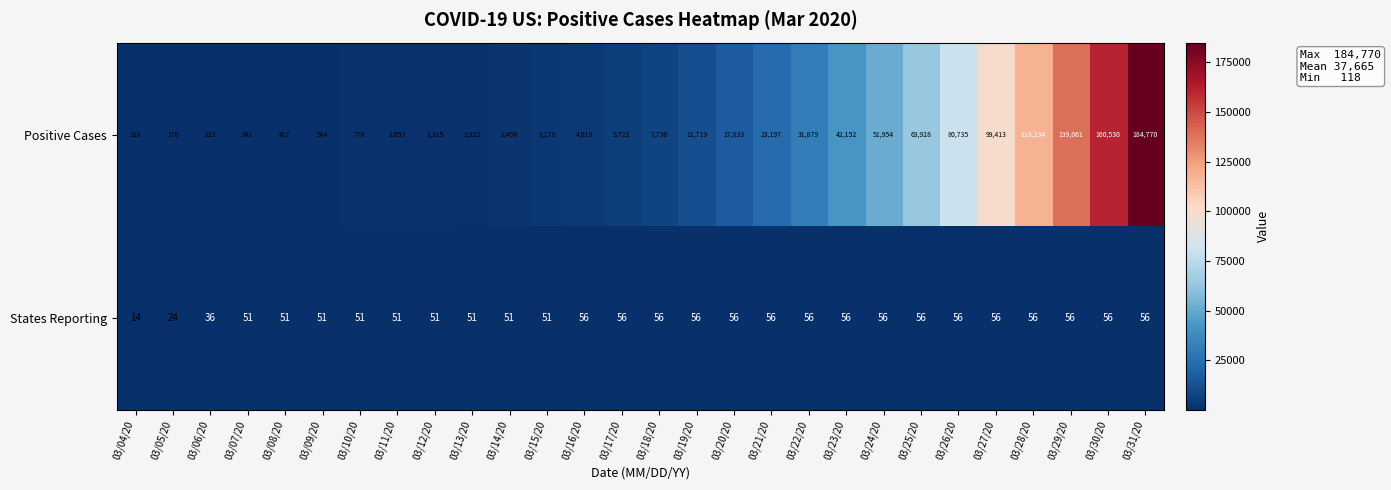

Rank the series by their average value, from lowest to highest.

States Reporting, Positive Cases